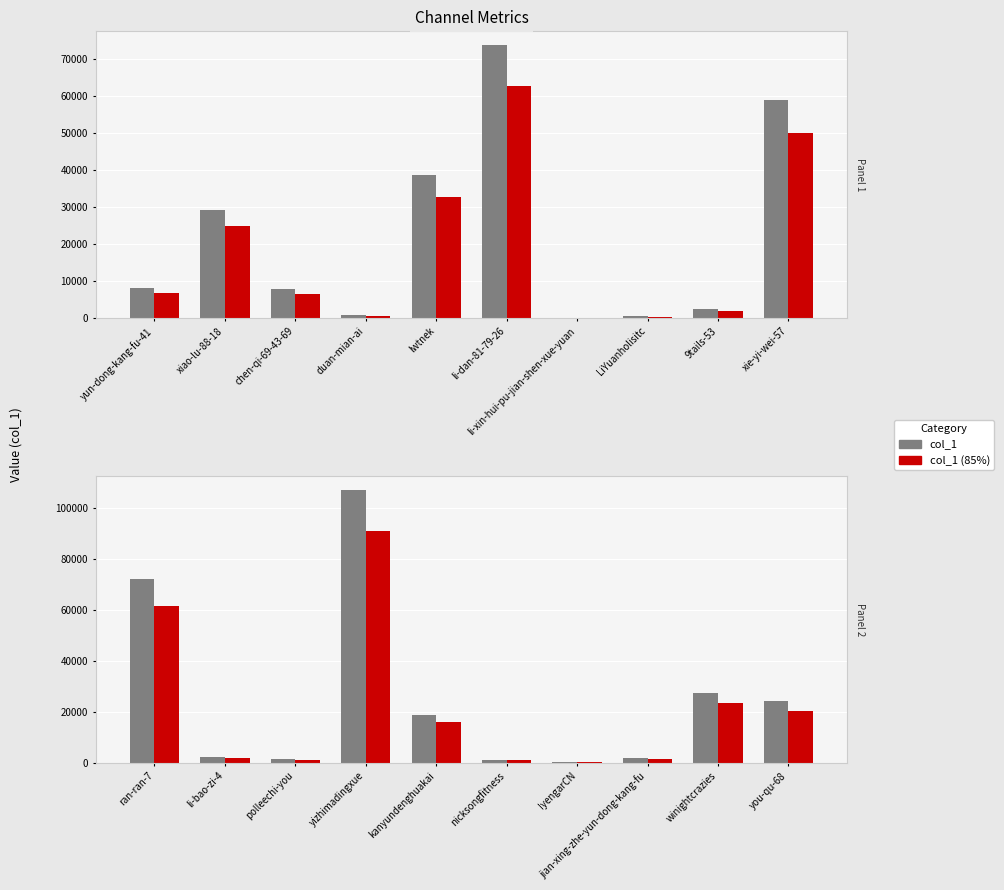

Is the value of col_1 (85%) at nicksongfitness greater than the value of col_1 at IyengarCN?

Yes